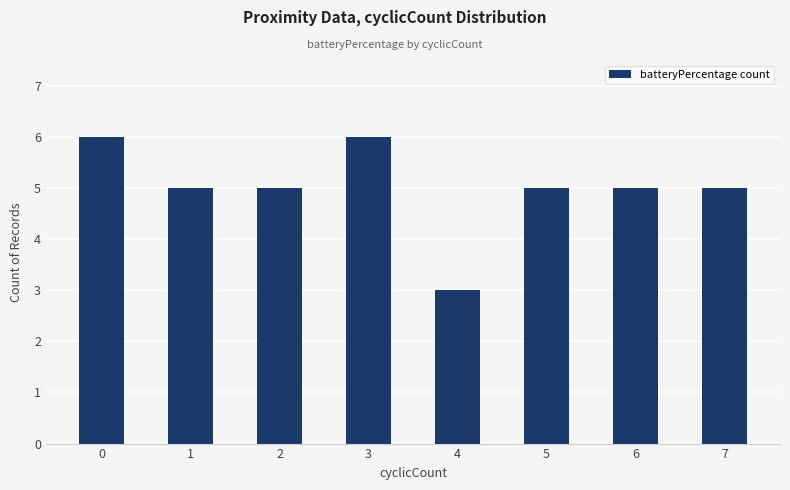

What is the smallest value displayed?

3